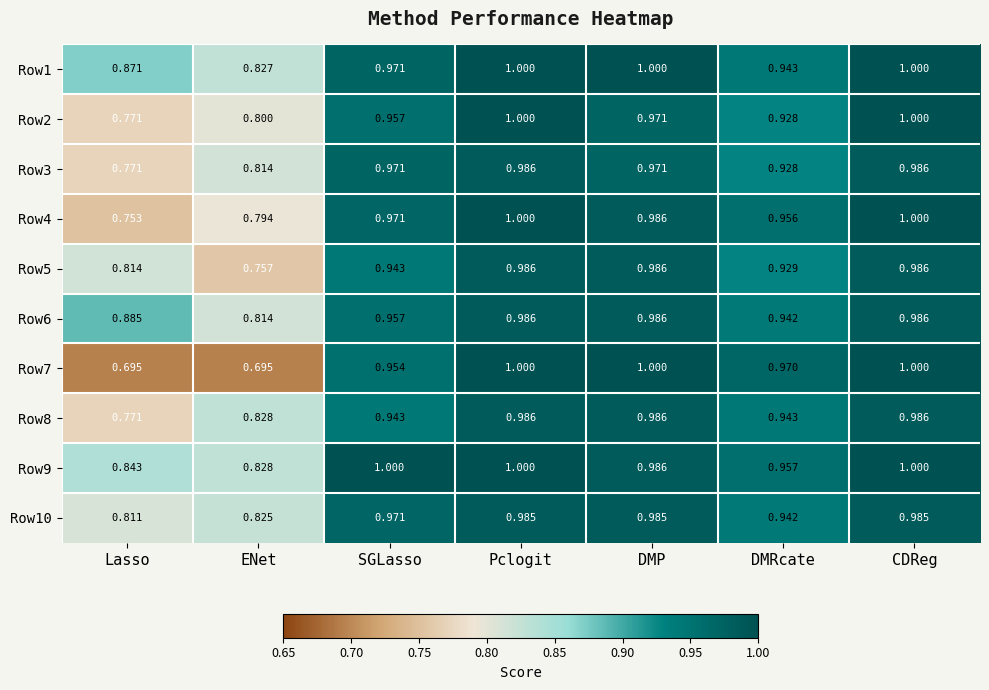

At which label is Row5 closest to 0?

ENet